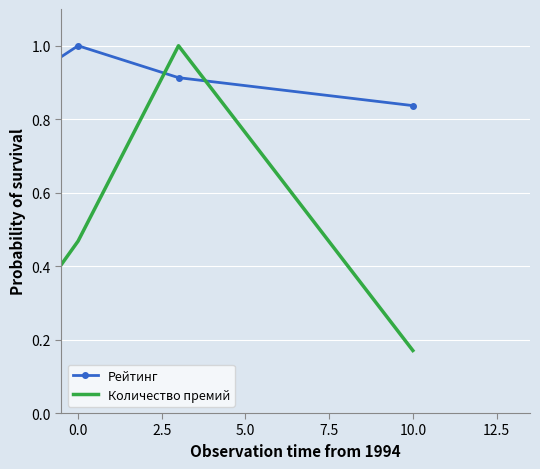

How many series are shown in this chart?

2